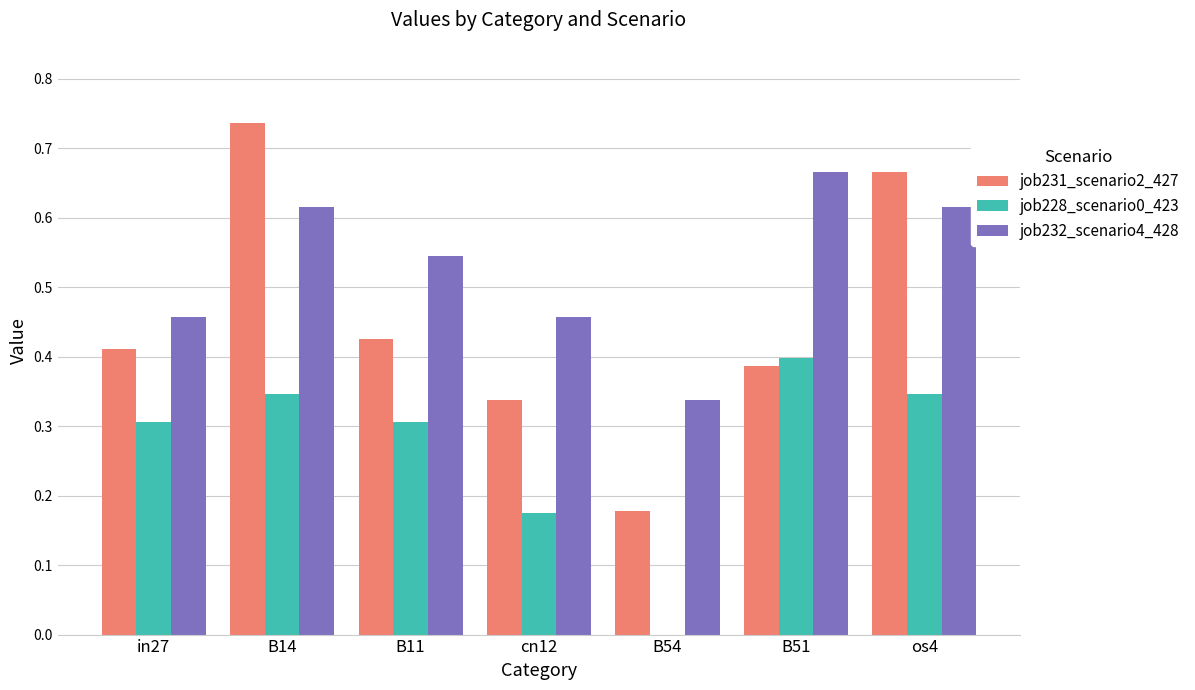

Which series has the largest range (max minus min)?

job231_scenario2_427